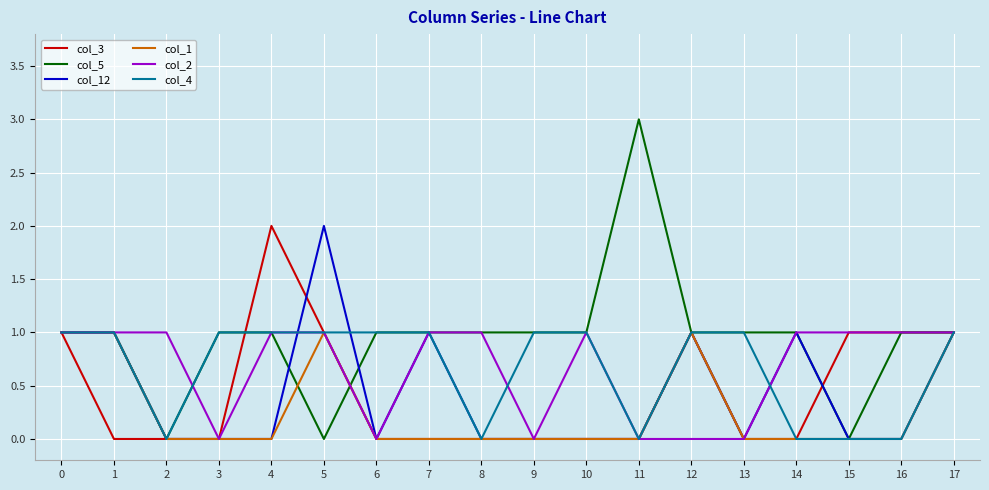

What is the difference between the maximum and minimum values in the col_3 series?

2